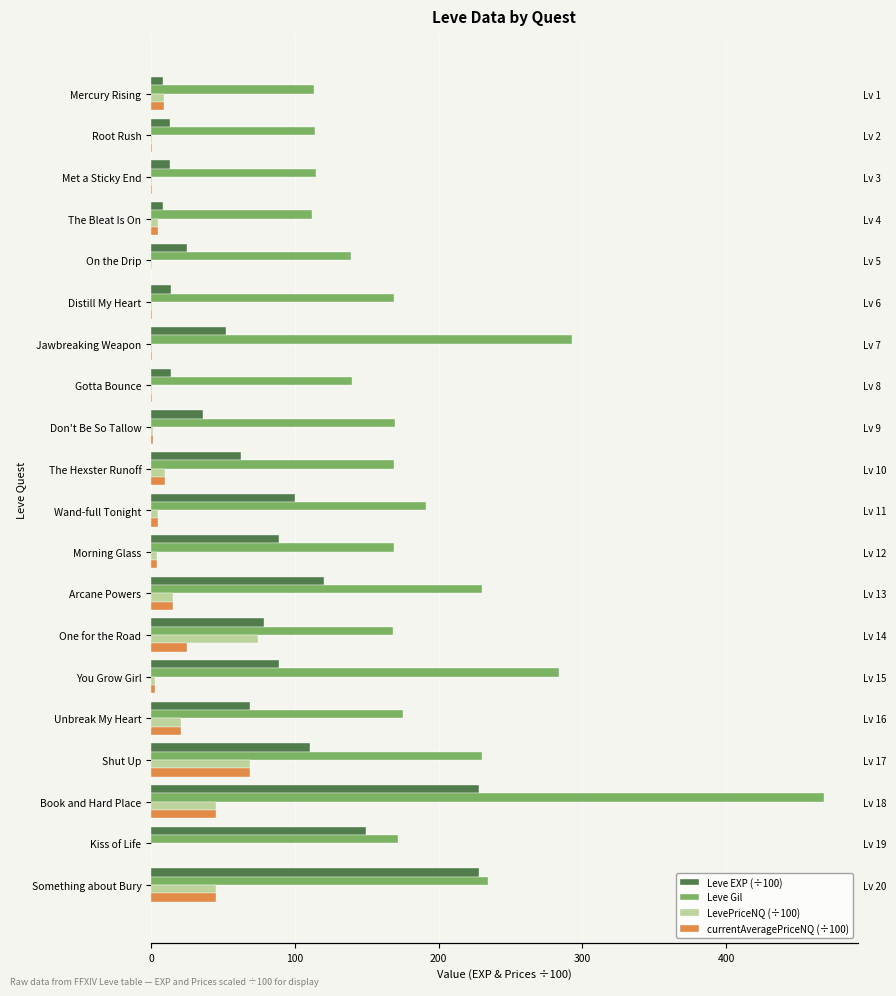

What are all the series names shown in the legend?

Leve EXP (÷100), Leve Gil, LevePriceNQ (÷100), currentAveragePriceNQ (÷100)